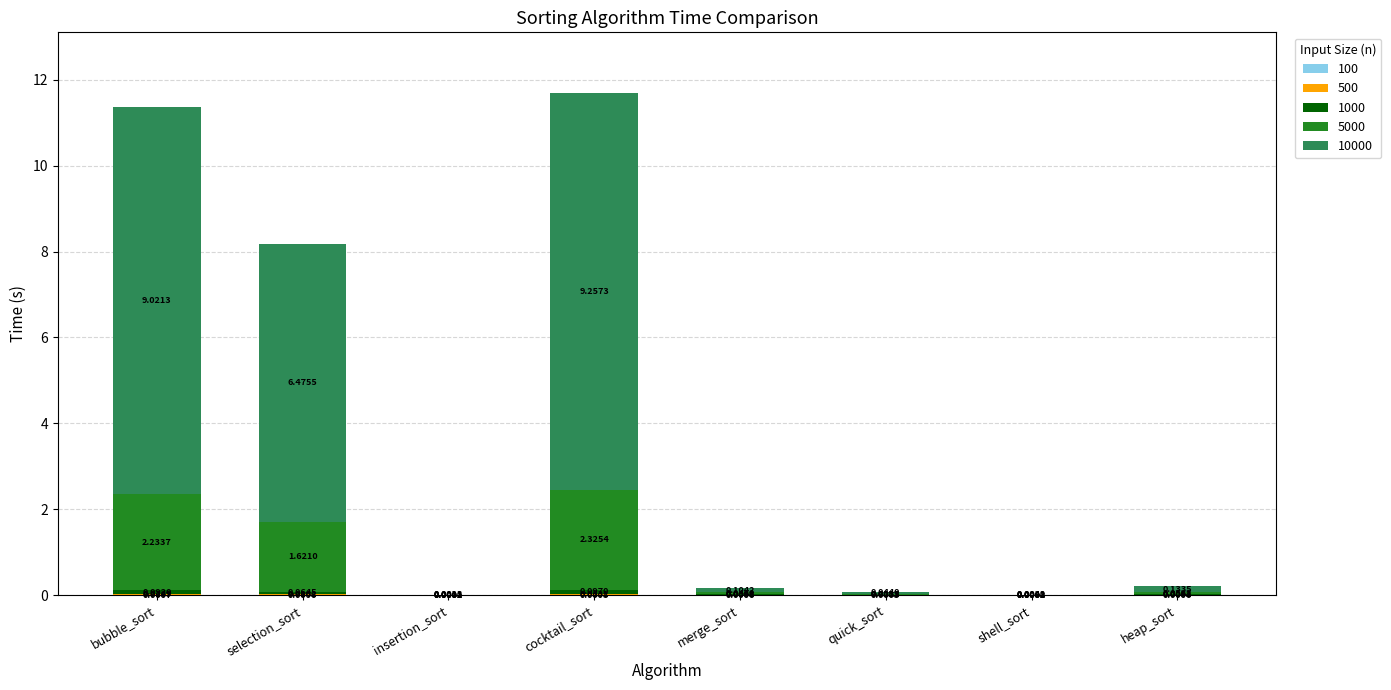

What is the total value across all series at bubble_sort?

11.4